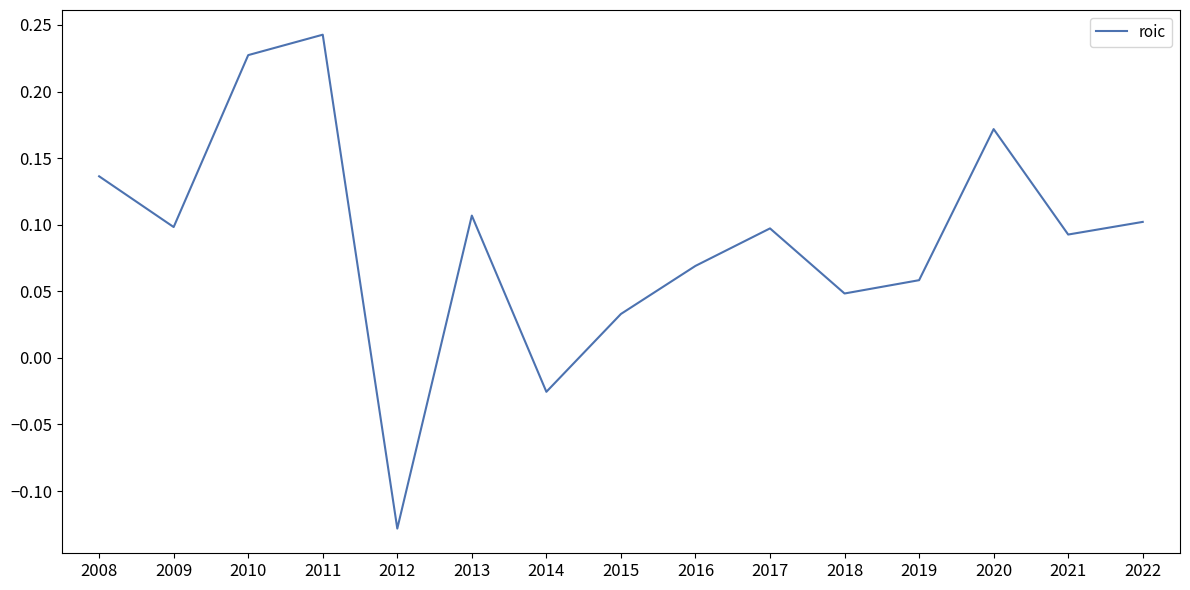

At which label does the data first exceed 0?

2008